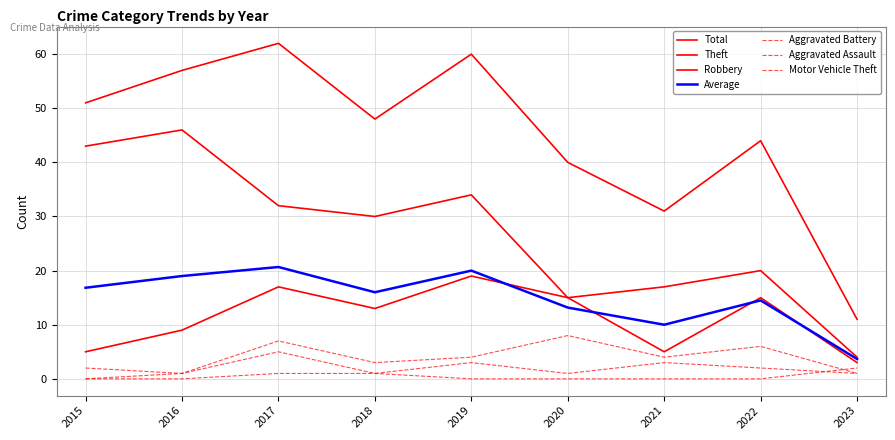

Which series has the largest range (max minus min)?

Total